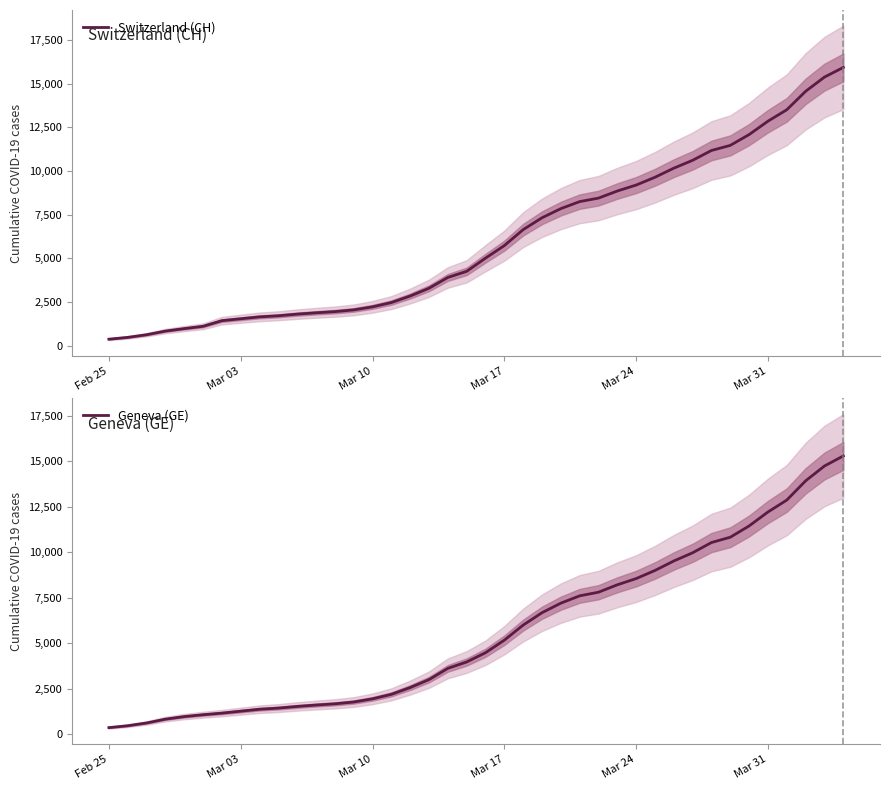

Reading left to right, list all the values displayed in this chart.

Switzerland (CH): 375	479	630	840	981	1113	1436	1544	1652	1715	1809	1885	1952	2051	2226	2472	2845	3291	3908	4259	5012	5731	6644	7323	7847	8249	8449	8855	9196	9642	10162	10613	11175	11467	12086	12852	13505	14561	15375	15926
Geneva (GE): 375	479	630	840	981	1083	1171	1278	1384	1447	1538	1614	1681	1780	1955	2201	2574	3010	3627	3978	4485	5174	6002	6681	7205	7607	7807	8213	8554	9000	9520	9971	10533	10825	11444	12210	12863	13919	14733	15284